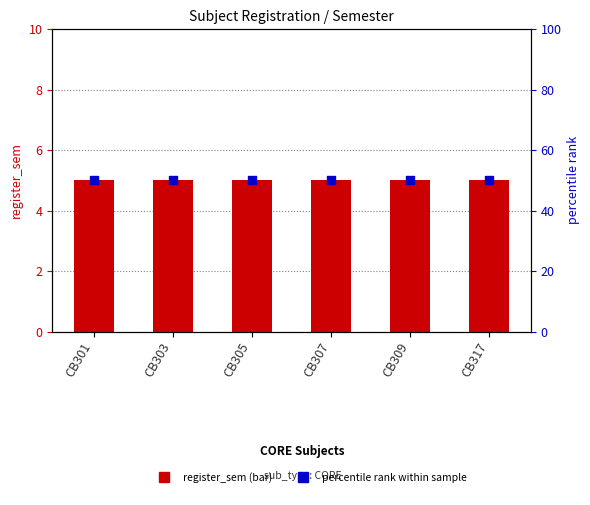

What are all the series names shown in the legend?

register_sem, percentile rank within sample